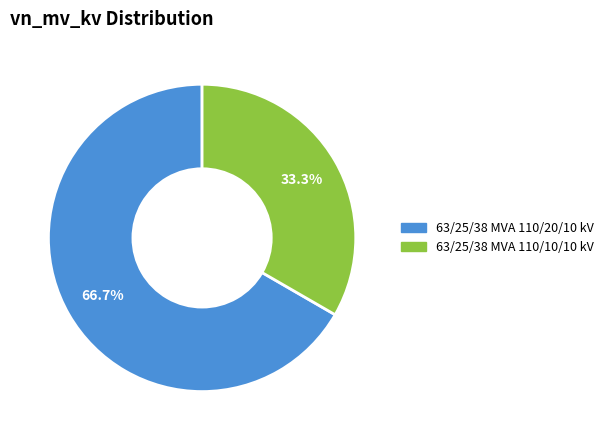

To the nearest percent, what is the difference between the largest and smallest slice percentages?

33%